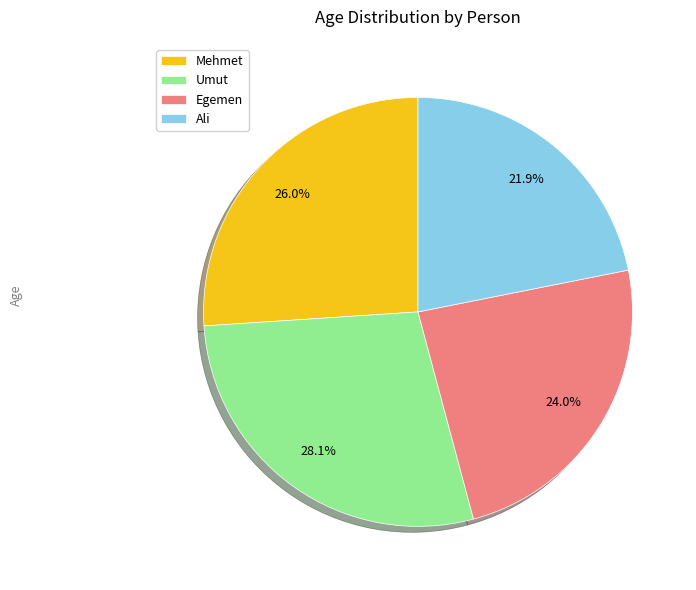

How many segments does this pie chart have?

4